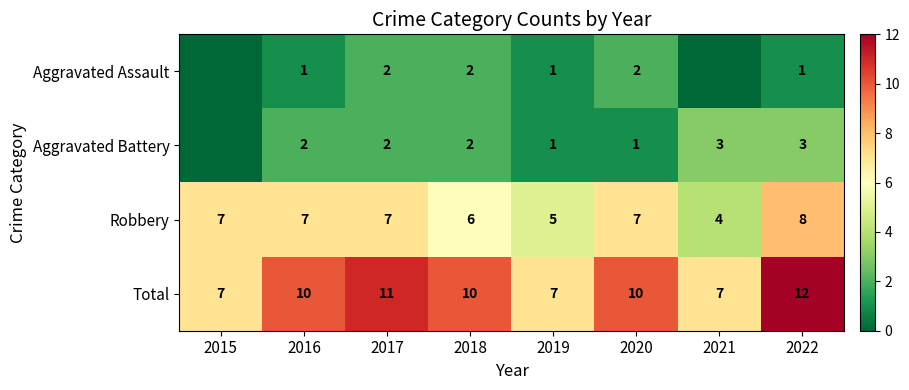

What is the lowest value of the Total series?

7